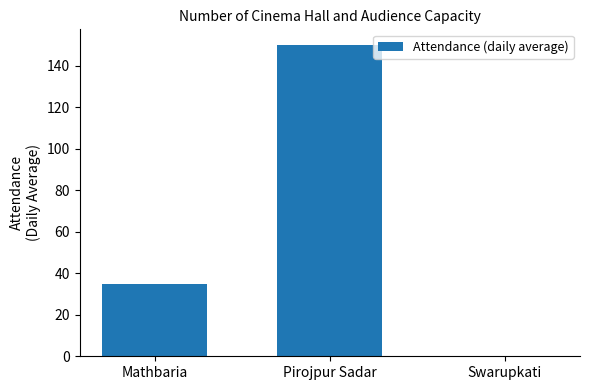

What is the maximum value shown in the chart?

150